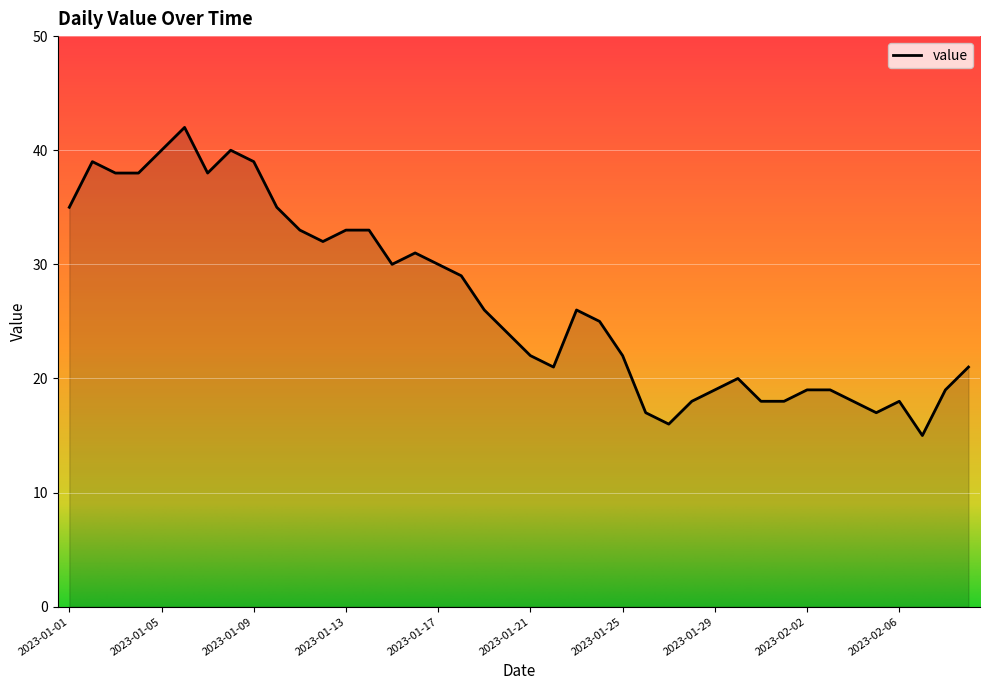

What is the maximum value shown in the chart?

42